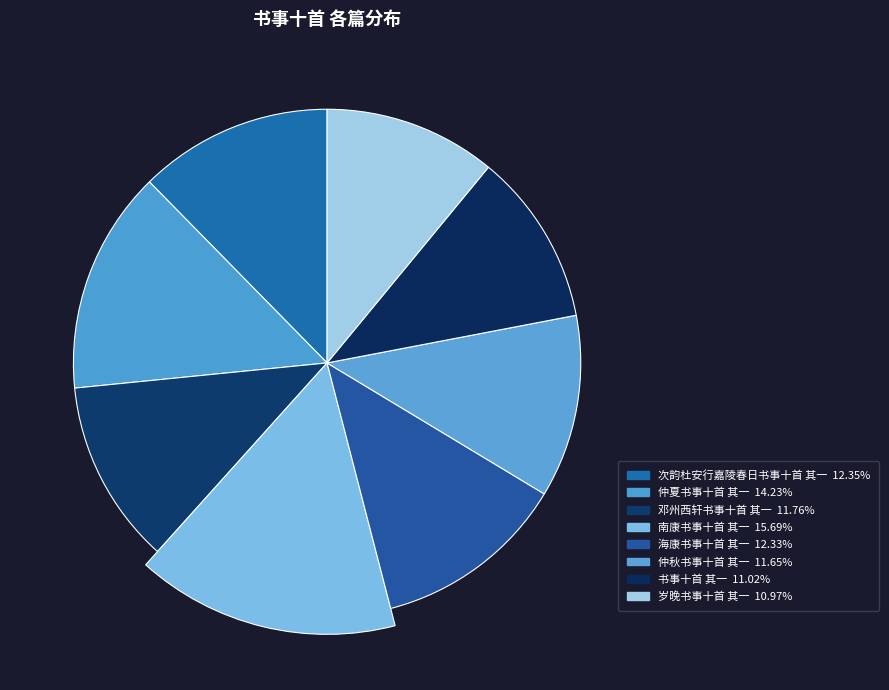

Is it true that 南康书事十首 其一 is 6% of the pie?

False